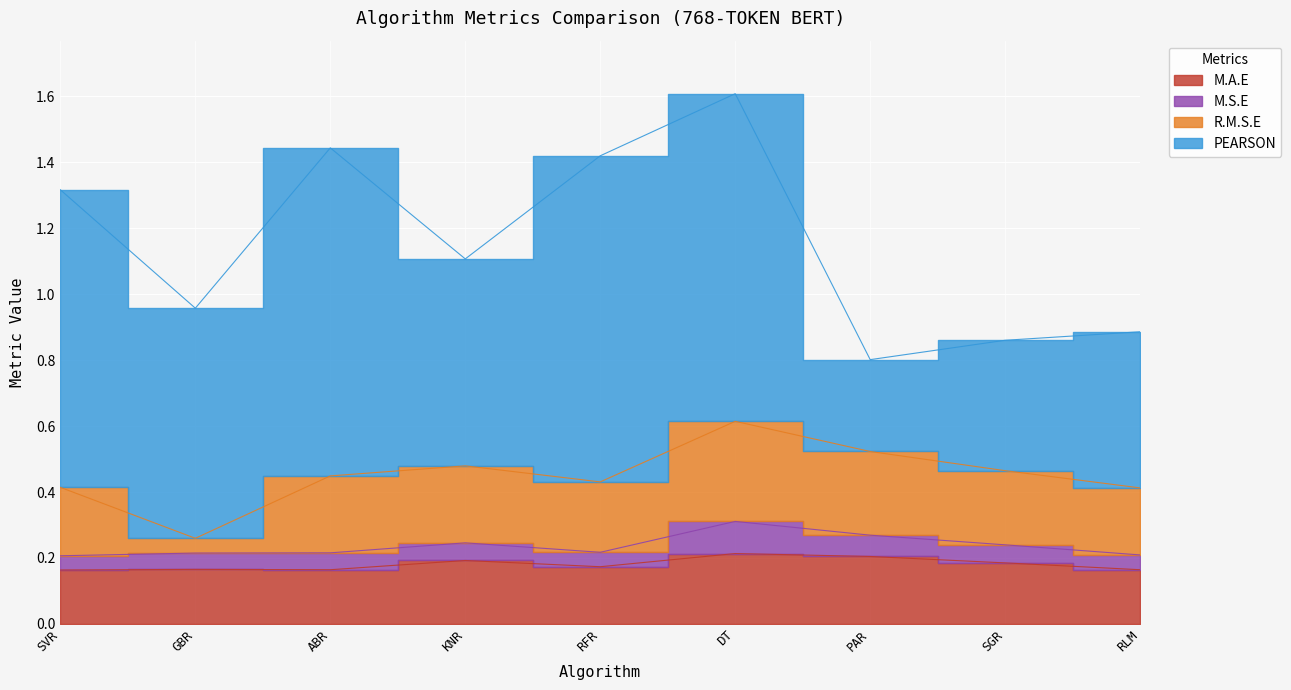

The M.A.E series shows 0.3 at ABR. True or false?

False